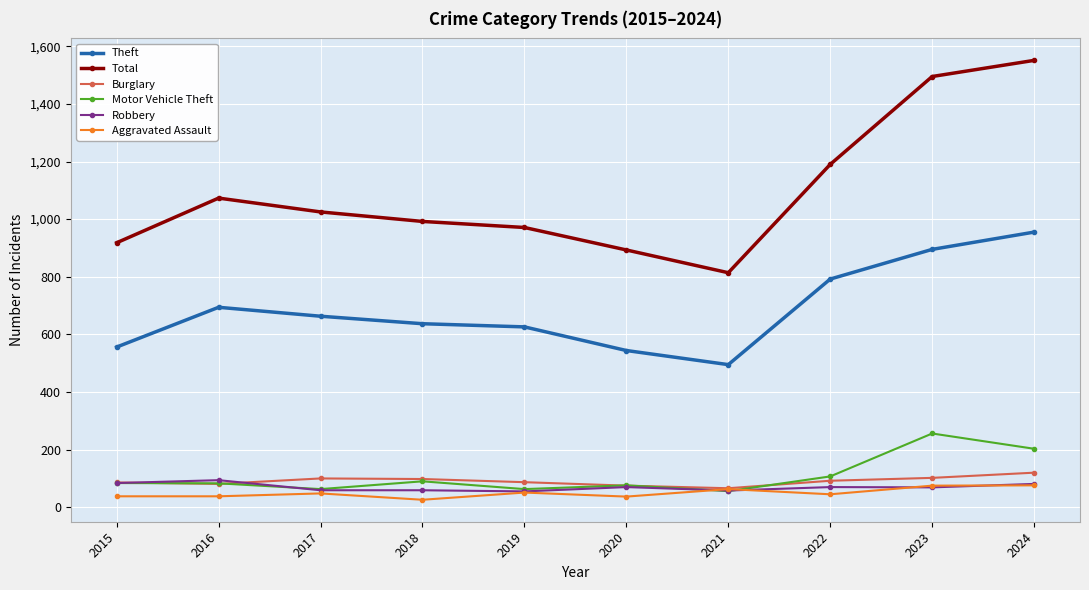

True or false: Theft and Motor Vehicle Theft intersect in this chart.

False